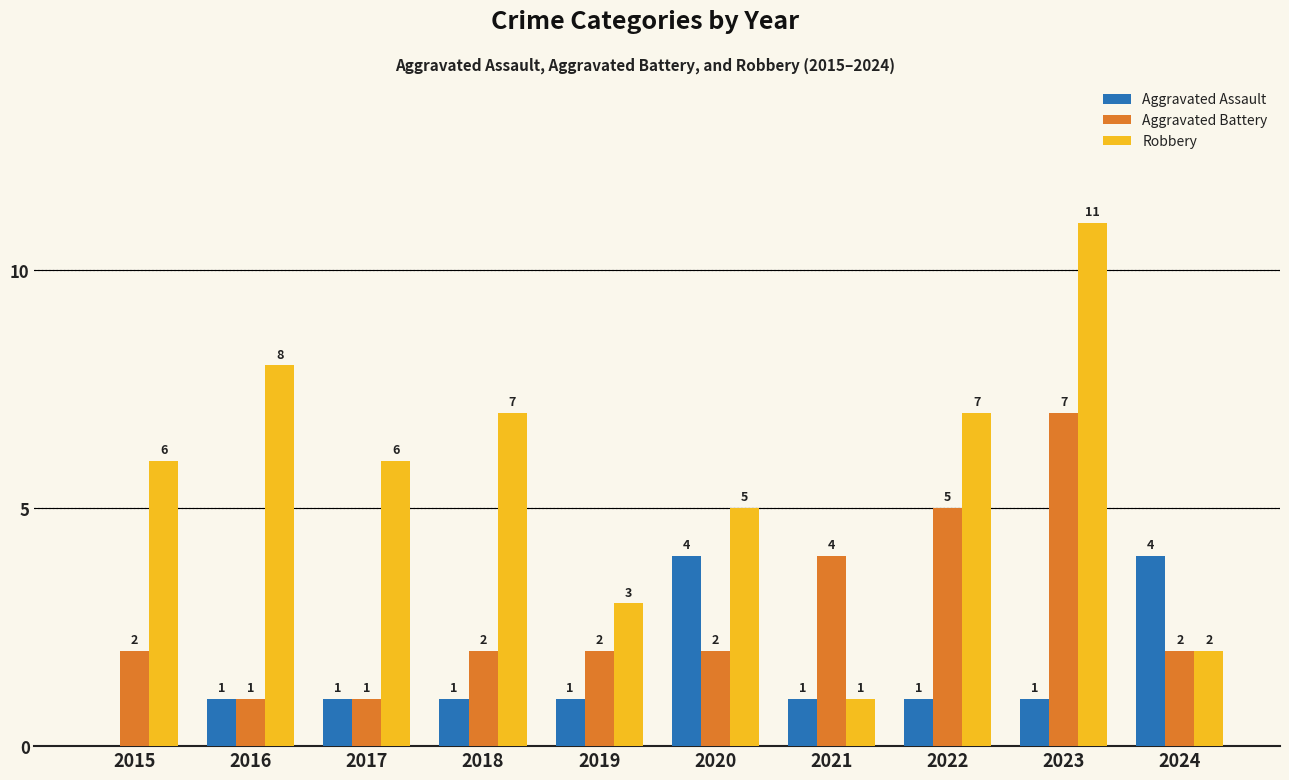

Between 2016 and 2021, which series saw the biggest shift?

Robbery